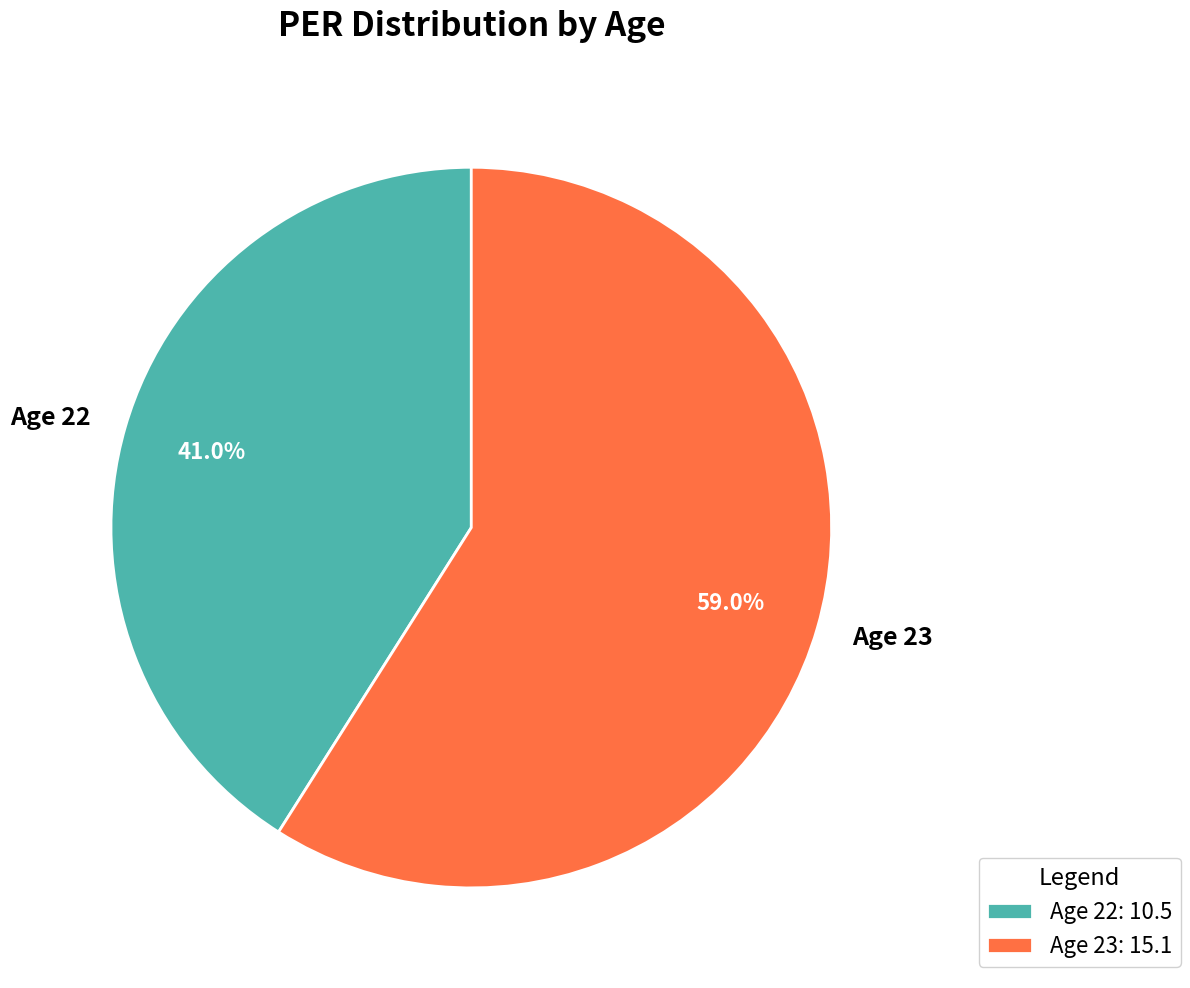

How many segments does this pie chart have?

2